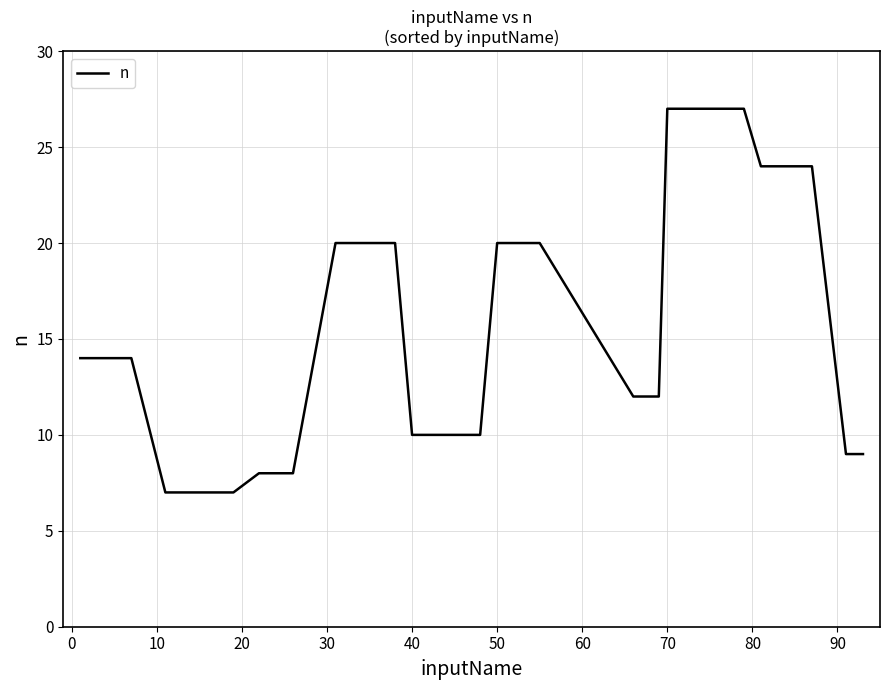

What is the smallest value displayed?

7